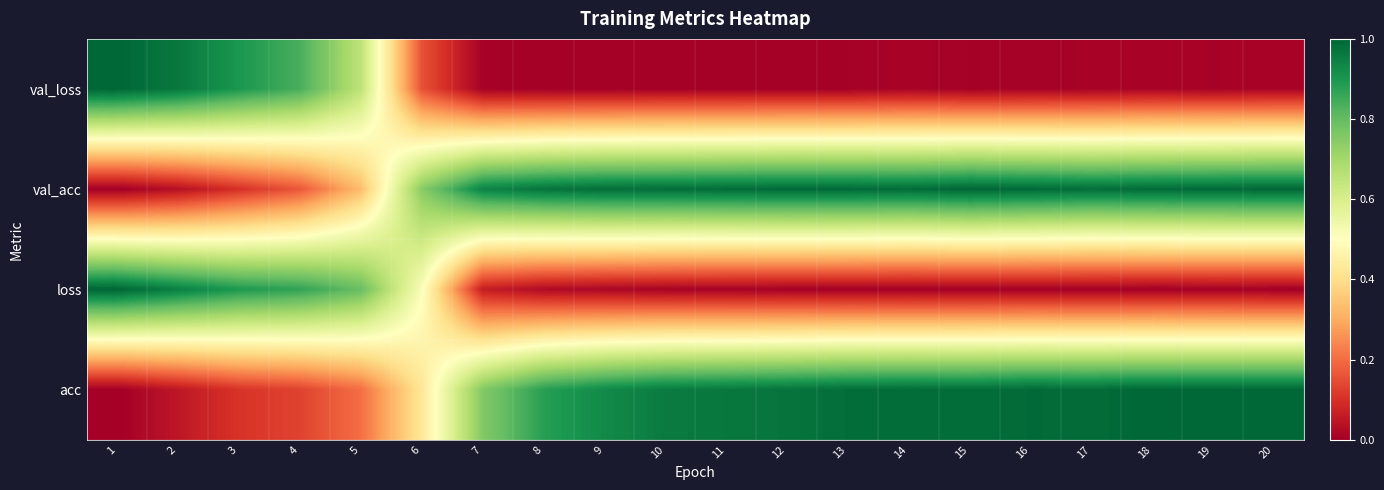

Between 7 and 9, which series saw the biggest shift?

acc